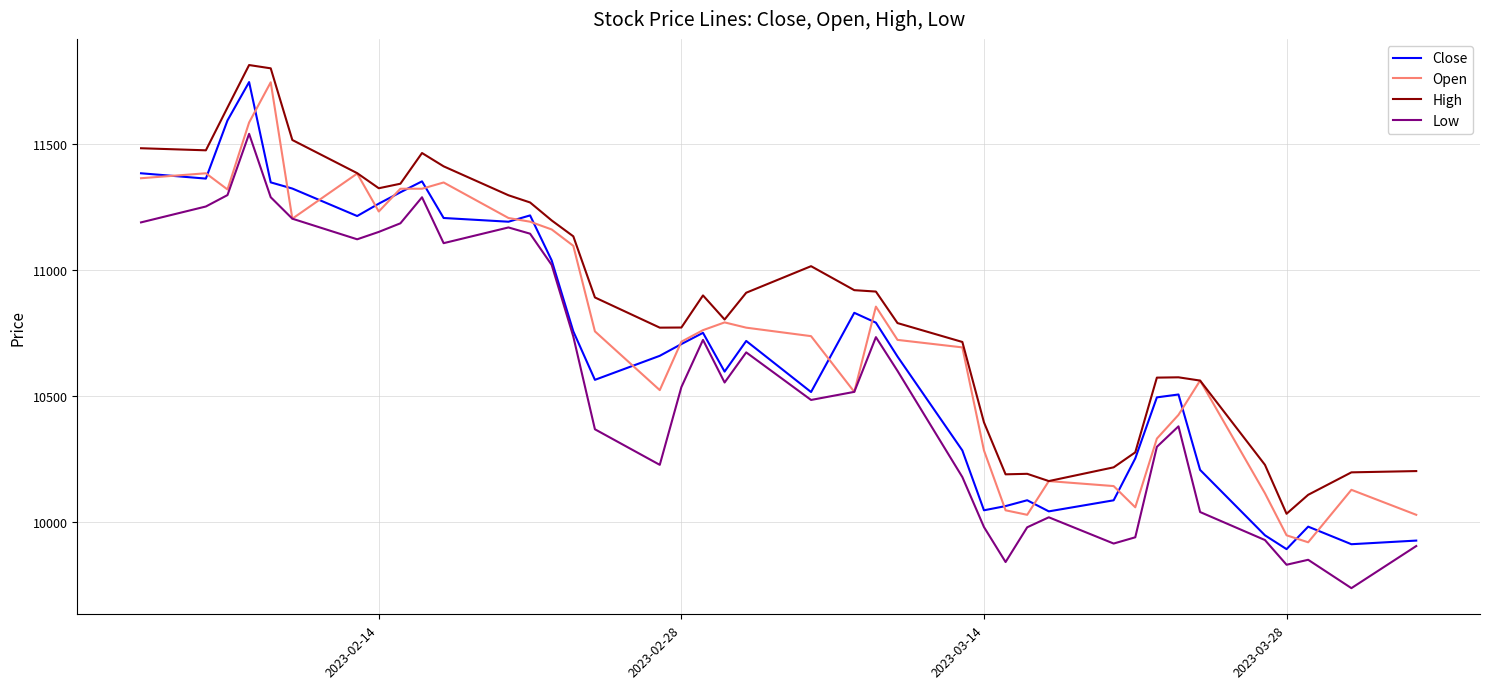

What are all the series names shown in the legend?

Close, Open, High, Low